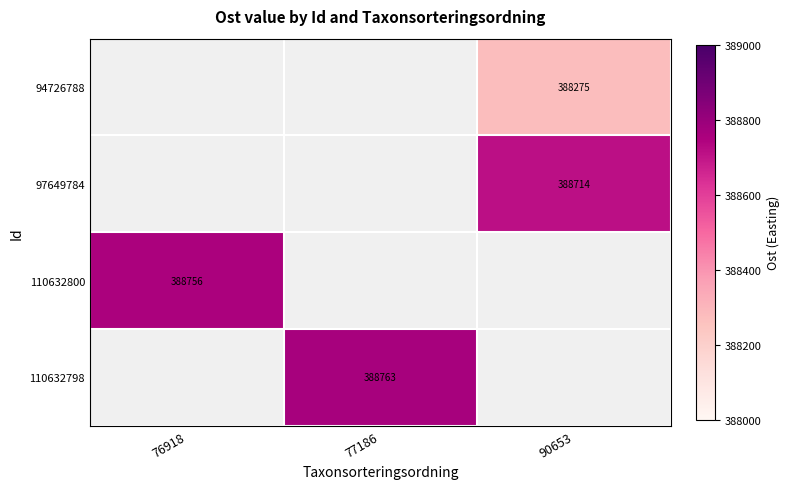

Is the value of 97649784 at 90653 greater than the value of 110632800 at 76918?

No